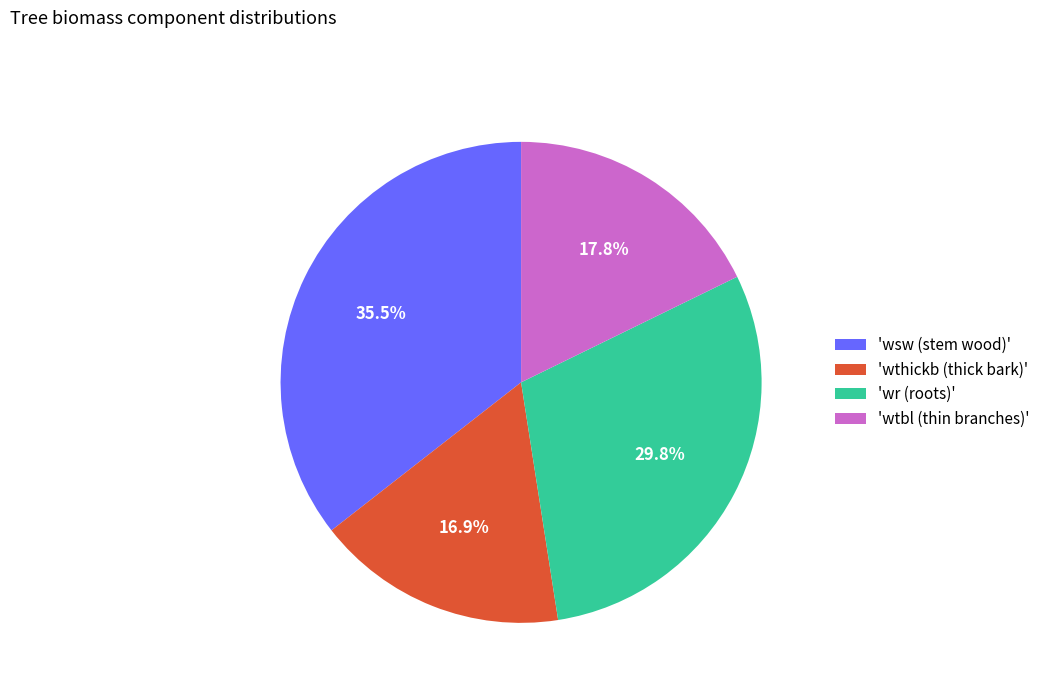

Do 'wtbl (thin branches)' and 'wthickb (thick bark)' together represent more than half of the pie?

No